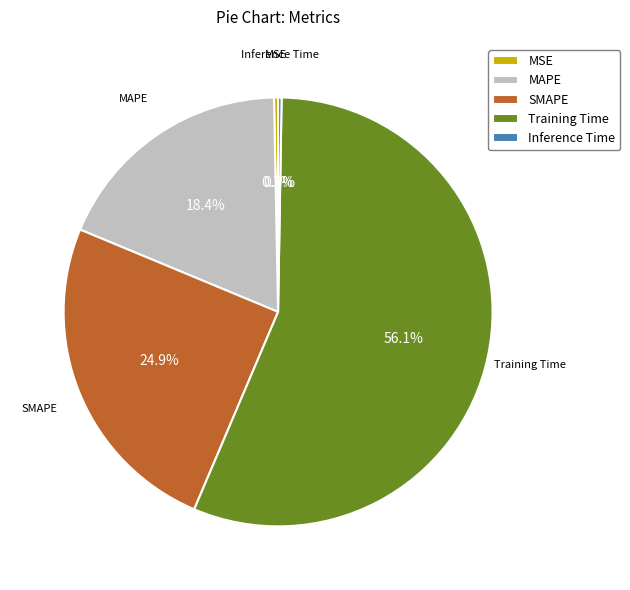

Is Training Time the majority of the pie?

Yes